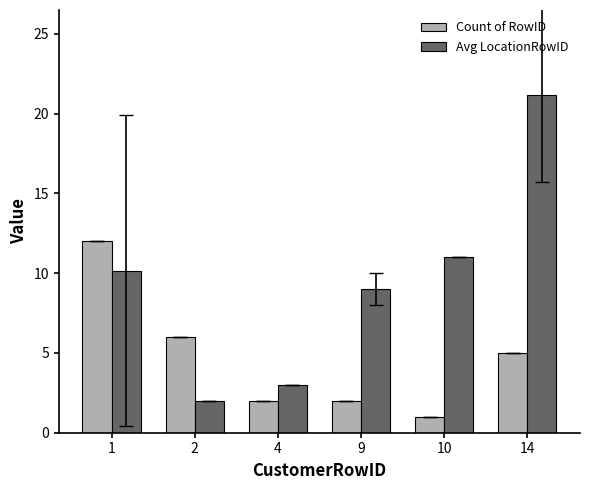

Is the value of Avg LocationRowID at 14 greater than the value of Count of RowID at 14?

Yes